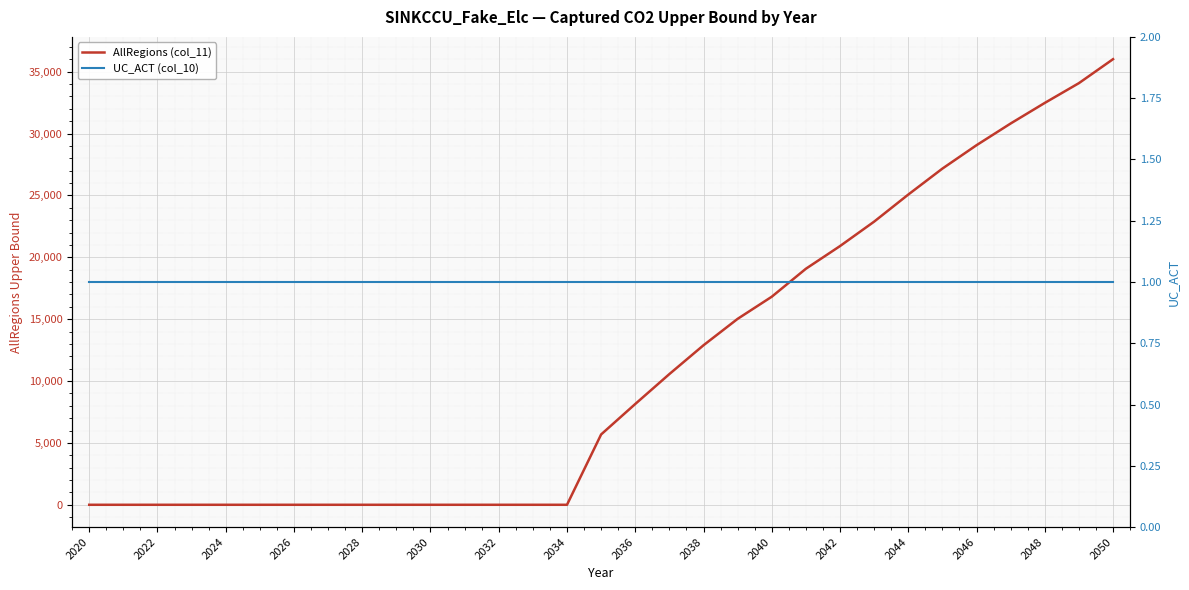

How many categories are shown in the chart?

31